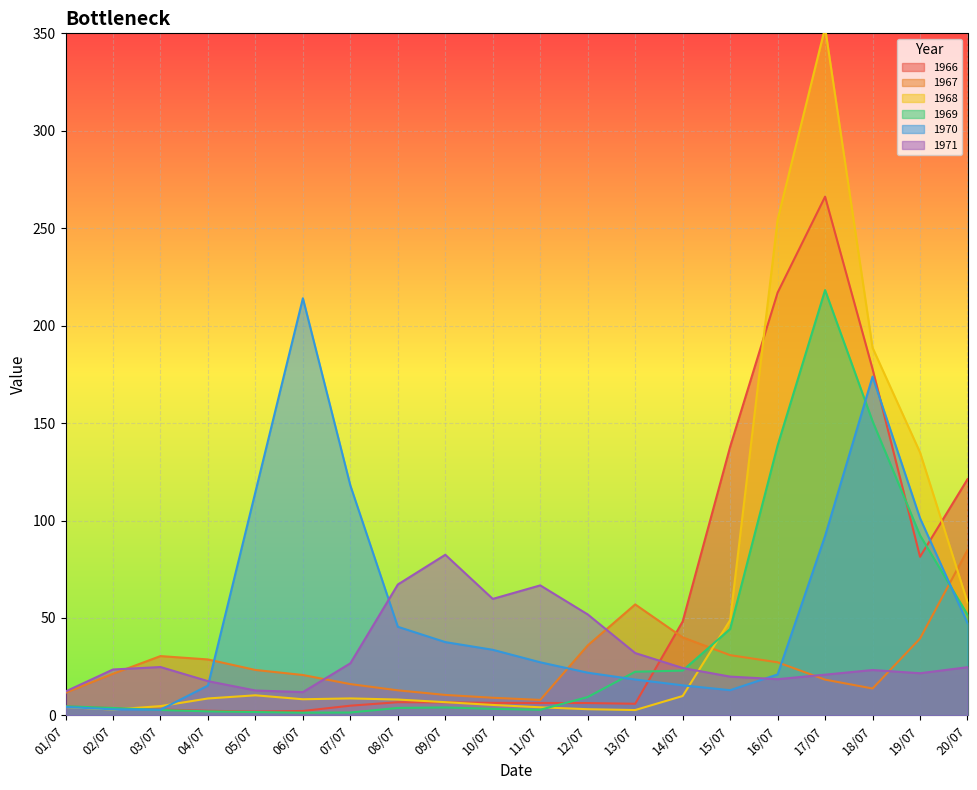

Reading left to right, extract all data points from this chart.

1966: 4.5	3.7	3.0	2.4	2.0	2.3	5.0	6.8	6.7	6.4	6.4	6.3	6.0	48.2	137.8	217.0	266.2	177.7	81.4	121.2
1967: 11.6	21.3	30.4	28.7	23.3	20.7	16.0	12.8	10.5	9.0	7.9	35.9	56.9	40.0	30.9	27.2	18.3	13.8	39.4	84.8
1968: 4.3	3.0	4.7	8.7	10.3	8.3	8.7	8.1	6.8	5.4	4.1	3.2	2.7	9.9	48.9	254.4	353.0	188.7	134.9	58.0
1969: 4.7	3.8	2.8	2.0	1.7	1.4	1.5	3.8	4.1	3.4	2.9	9.4	22.4	23.0	44.3	138.5	218.2	151.0	92.4	51.7
1970: 4.3	3.1	2.9	15.3	114.6	214.0	118.0	45.5	37.6	33.7	27.2	21.9	18.4	15.4	12.9	21.0	92.1	173.8	101.2	47.4
1971: 12.3	23.5	24.8	17.6	12.8	11.9	26.7	67.2	82.4	59.8	66.7	51.8	32.0	24.3	19.9	18.6	20.9	23.3	21.6	24.7